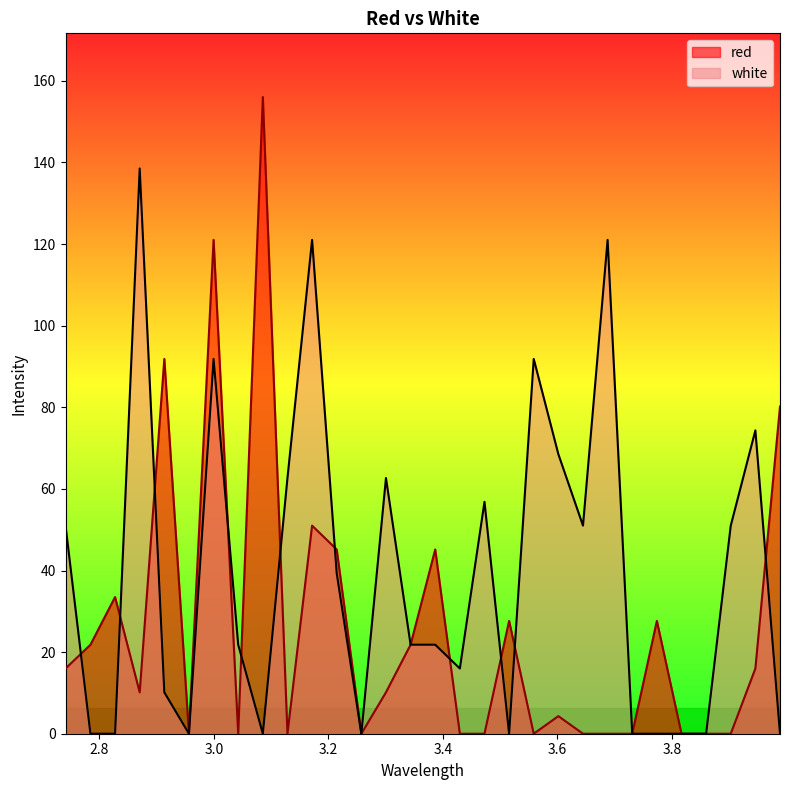

Rank the categories by red value from lowest to highest.

2.9565, 3.0425, 3.1285, 3.2575, 3.4295, 3.4725, 3.5585, 3.6445, 3.6875, 3.7305, 3.8165, 3.8595, 3.9025, 3.6015, 2.8705, 3.3005, 2.741, 3.9455, 2.7845, 3.3435, 3.5155, 3.7735, 2.8275, 3.2145, 3.3865, 3.1715, 3.9885, 2.9135, 2.9995, 3.0855